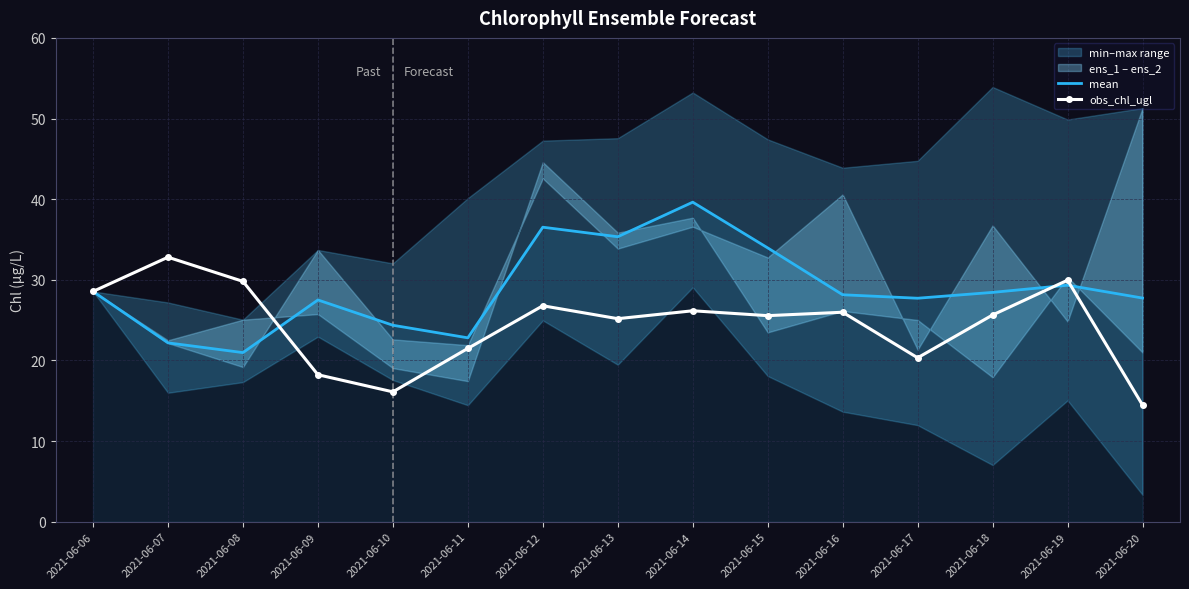

Is the value of mean at 2021-06-20 greater than the value of obs_chl_ugl at 2021-06-16?

Yes